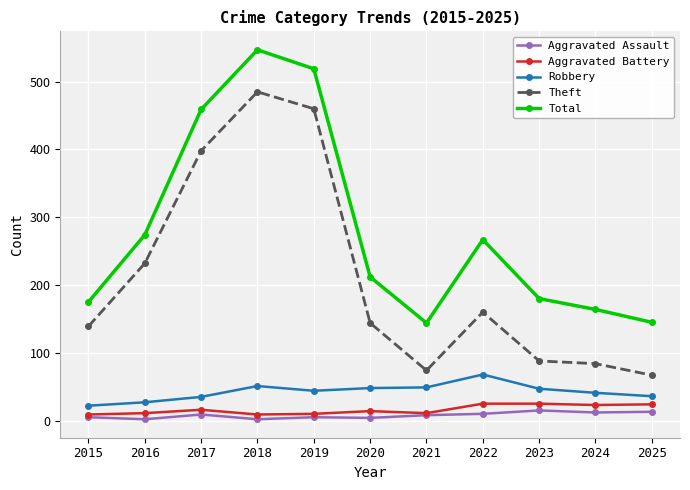

Which series has the widest spread of values?

Theft